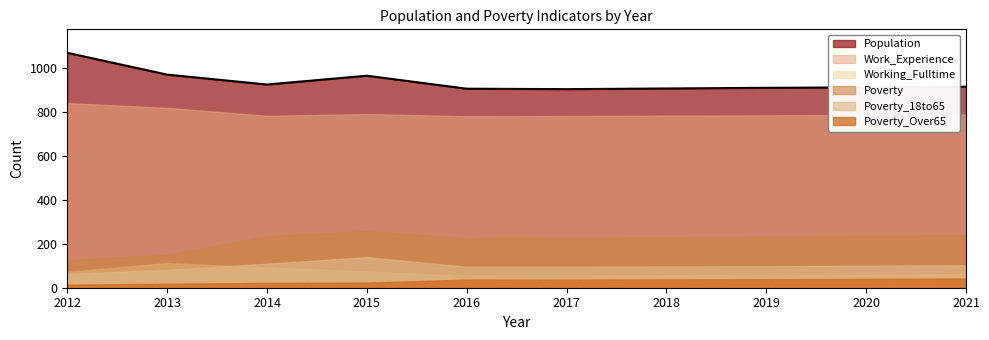

How many data points in Poverty_Over65 are above 37?

4